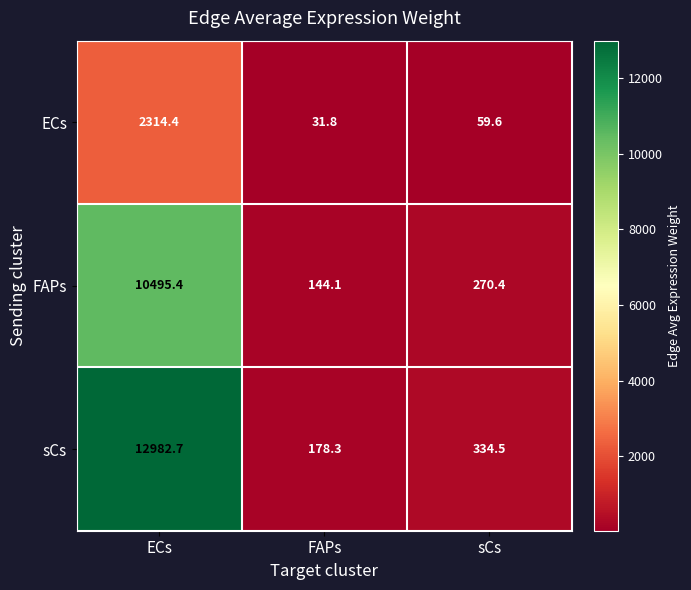

What is the difference between the ECs values at ECs and sCs?

2254.8